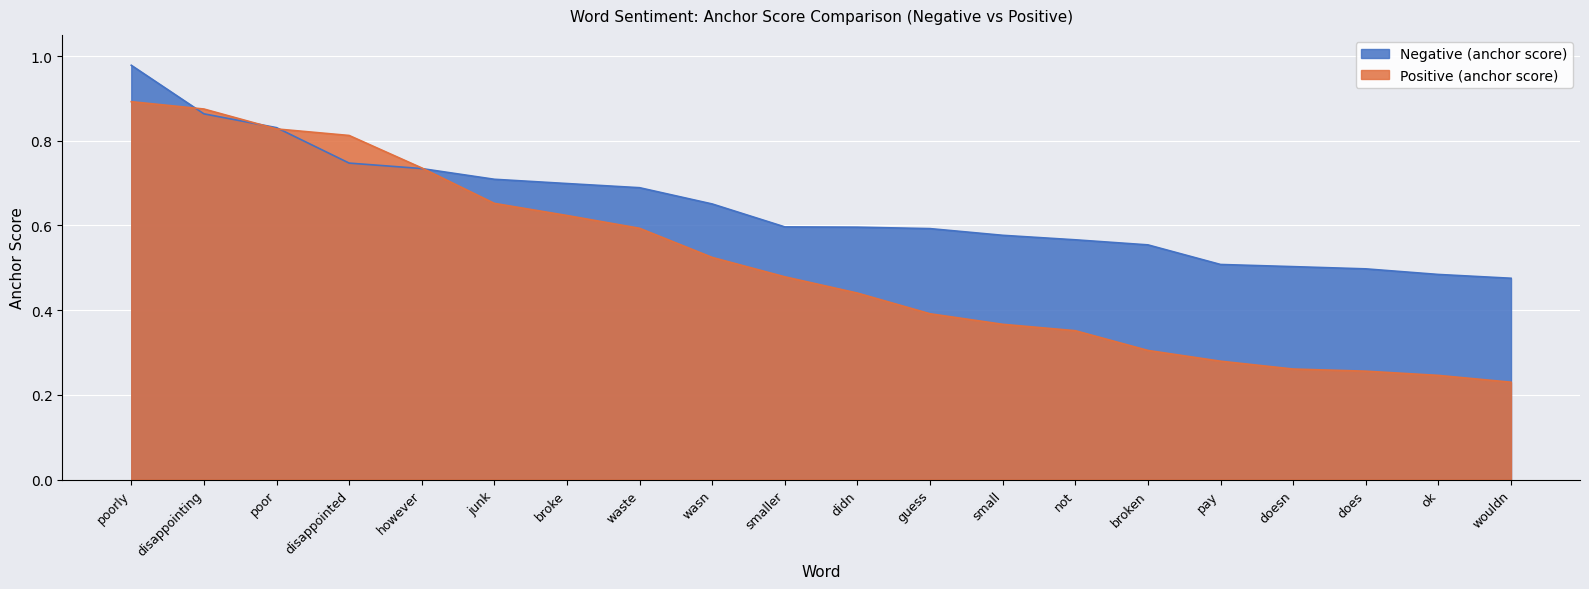

Which label corresponds to the smallest value in the chart?

wouldn